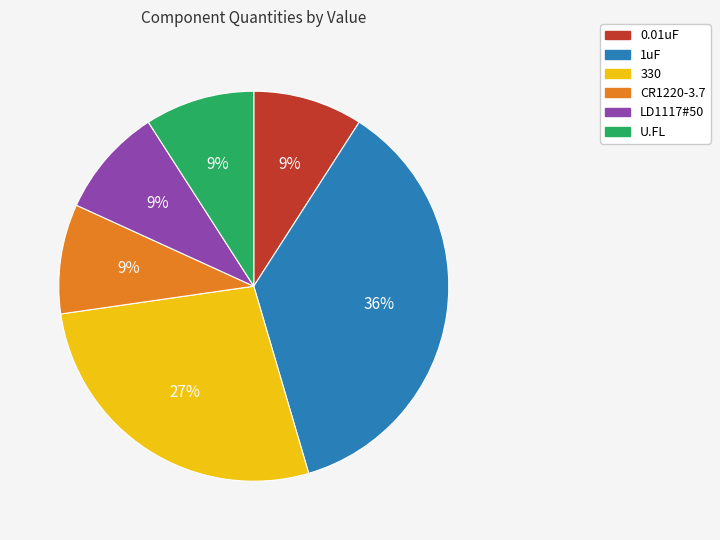

To the nearest percent, what is the average slice percentage?

17%